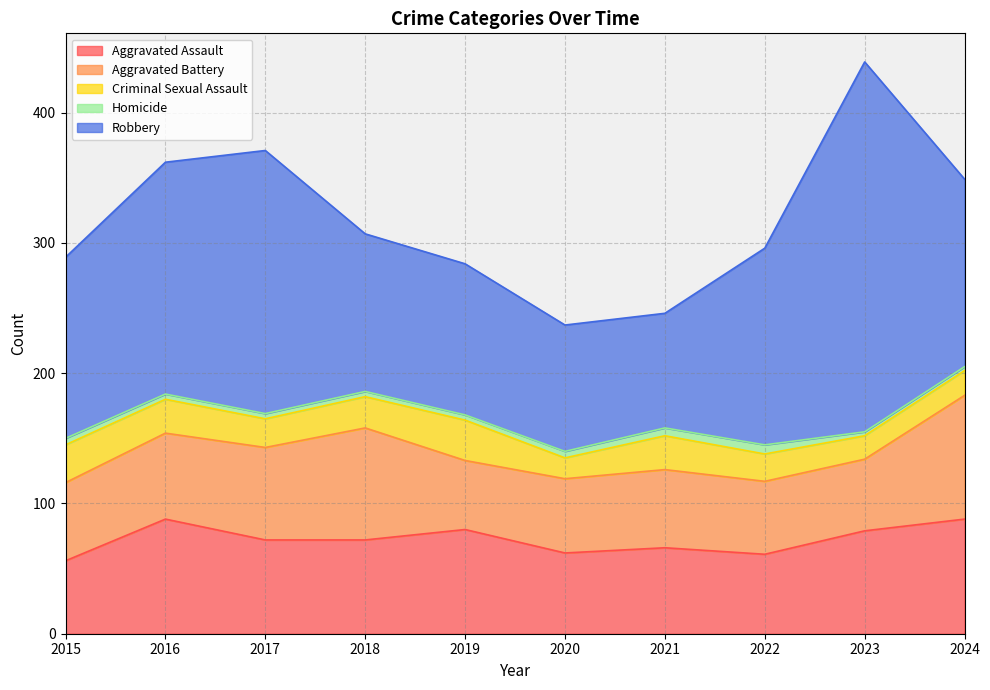

What are all the series names shown in the legend?

Aggravated Assault, Aggravated Battery, Criminal Sexual Assault, Homicide, Robbery